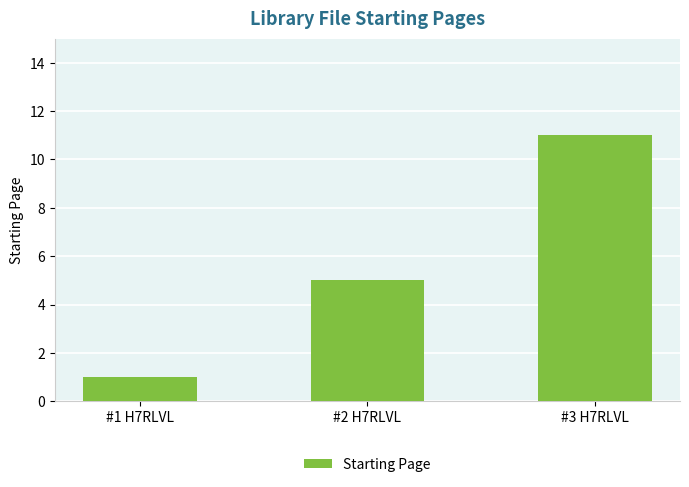

At which label is the value closest to 6?

#2 H7RLVL